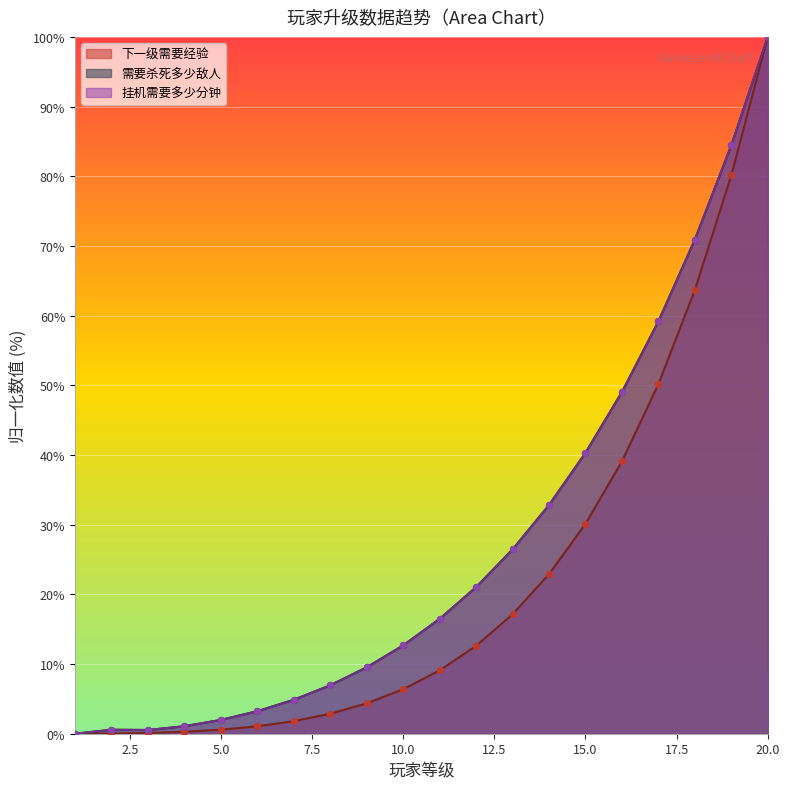

At which category is the sum across all series the highest?

20